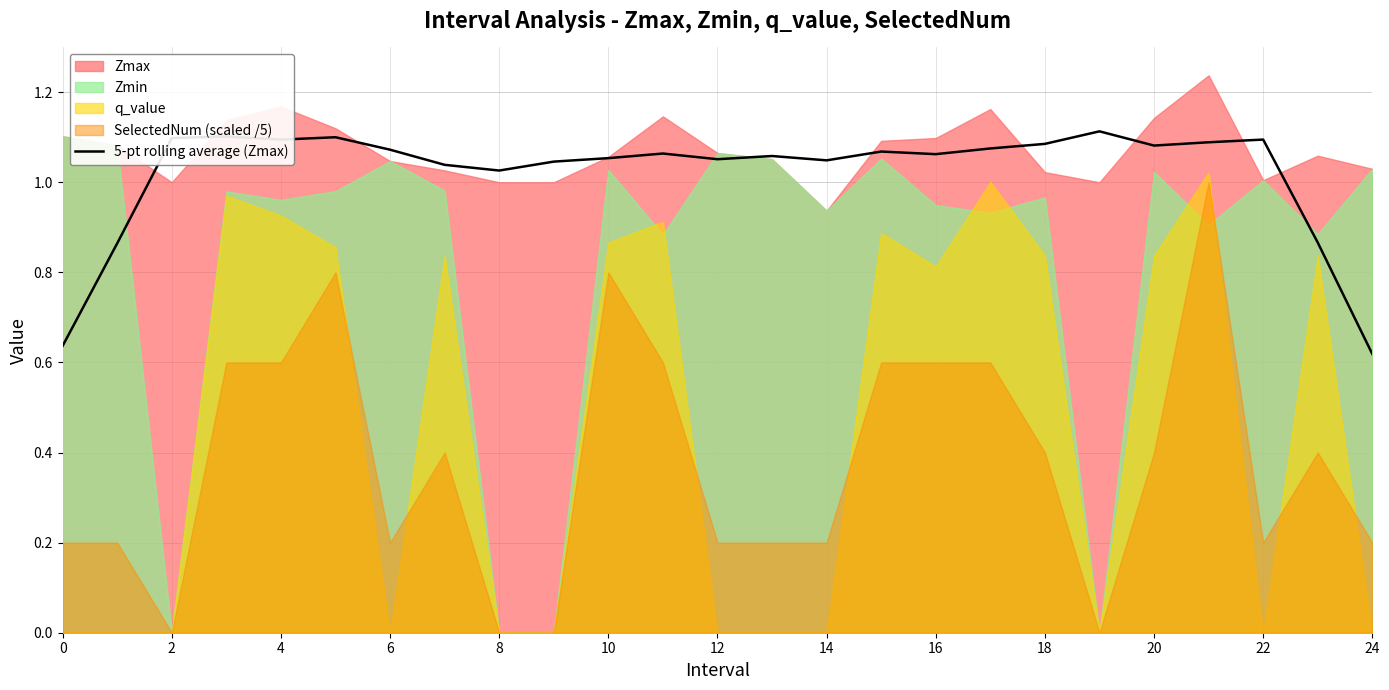

Is it true that 5-pt rolling average (Zmax) equals 1.7 at 6?

False